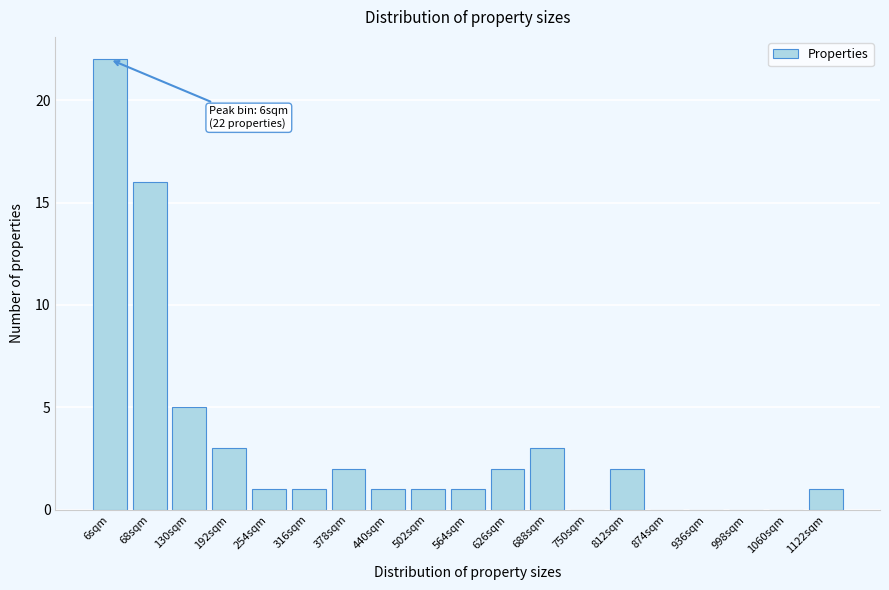

Reading left to right, extract all data points from this chart.

6sqm=22	68sqm=16	130sqm=5	192sqm=3	254sqm=1	316sqm=1	378sqm=2	440sqm=1	502sqm=1	564sqm=1	626sqm=2	688sqm=3	750sqm=0	812sqm=2	874sqm=0	936sqm=0	998sqm=0	1060sqm=0	1122sqm=1